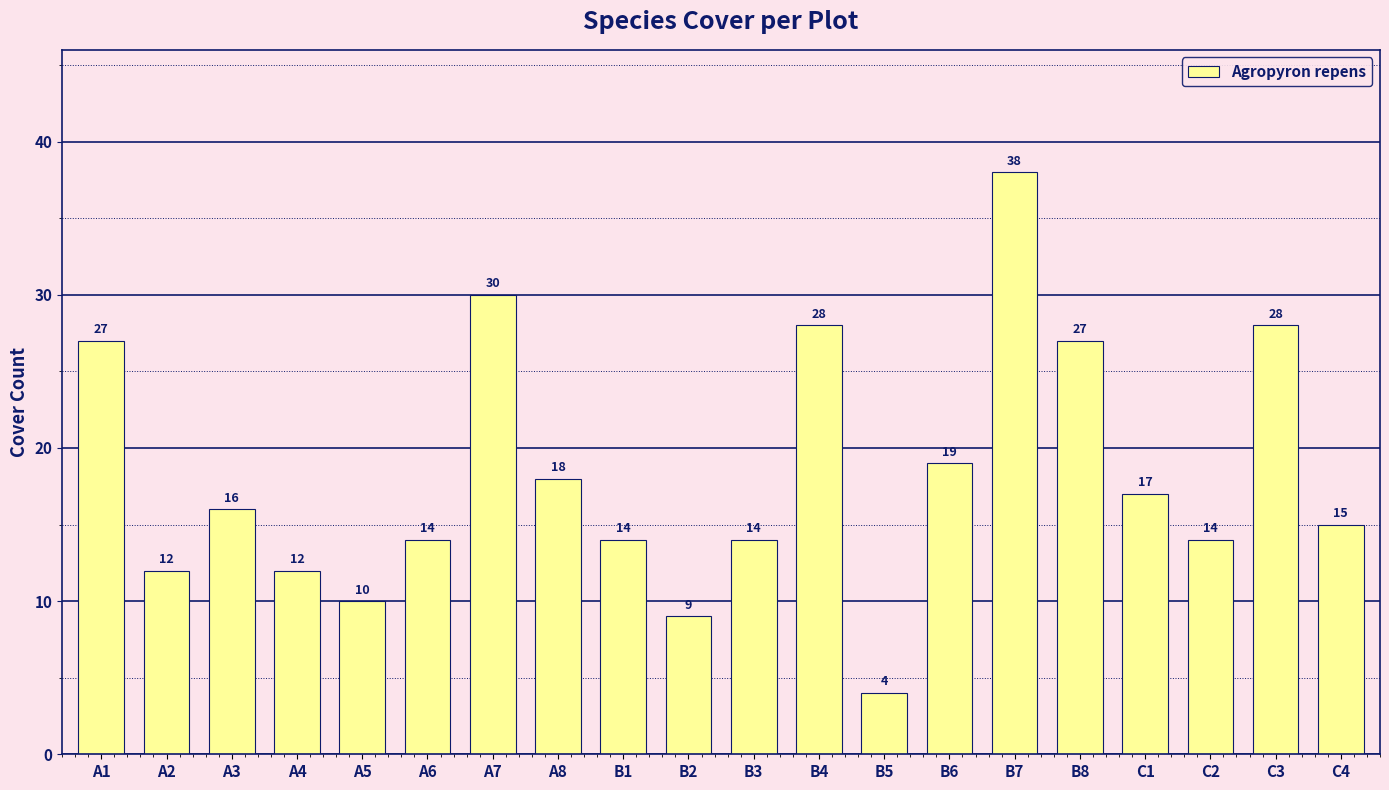

Does the chart contain stacked bars?

No